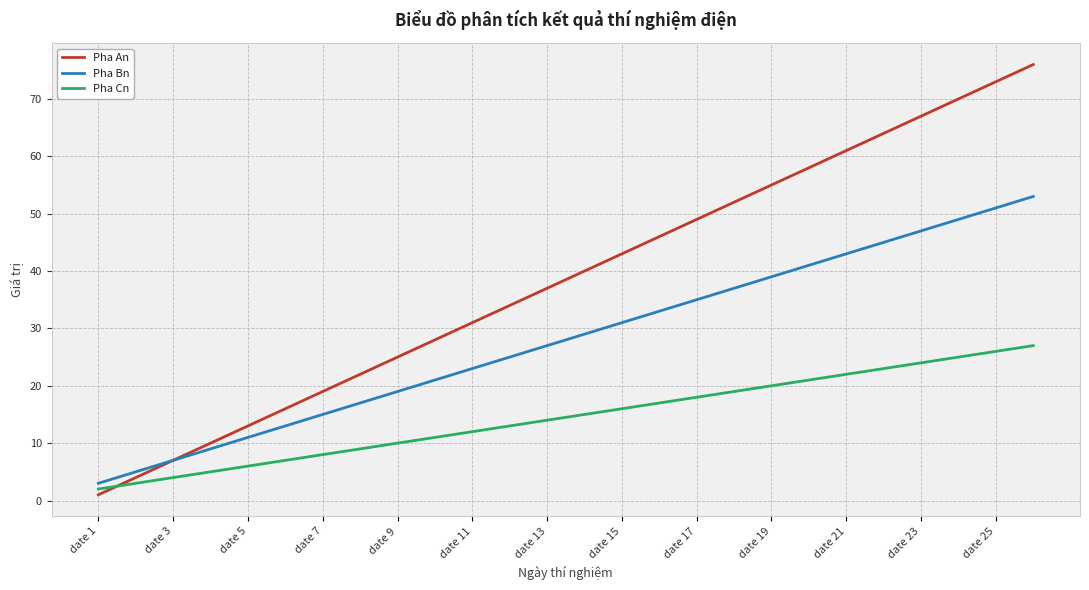

Which series has the largest range (max minus min)?

Pha An